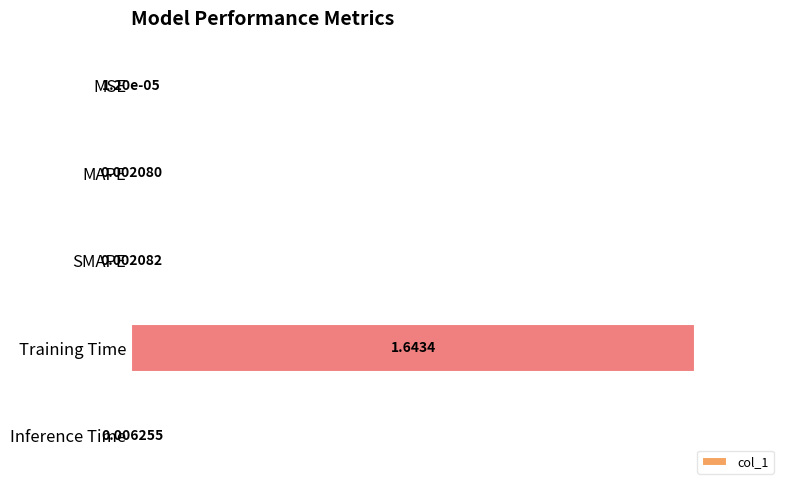

At which category does the chart reach its peak across all series?

Training Time